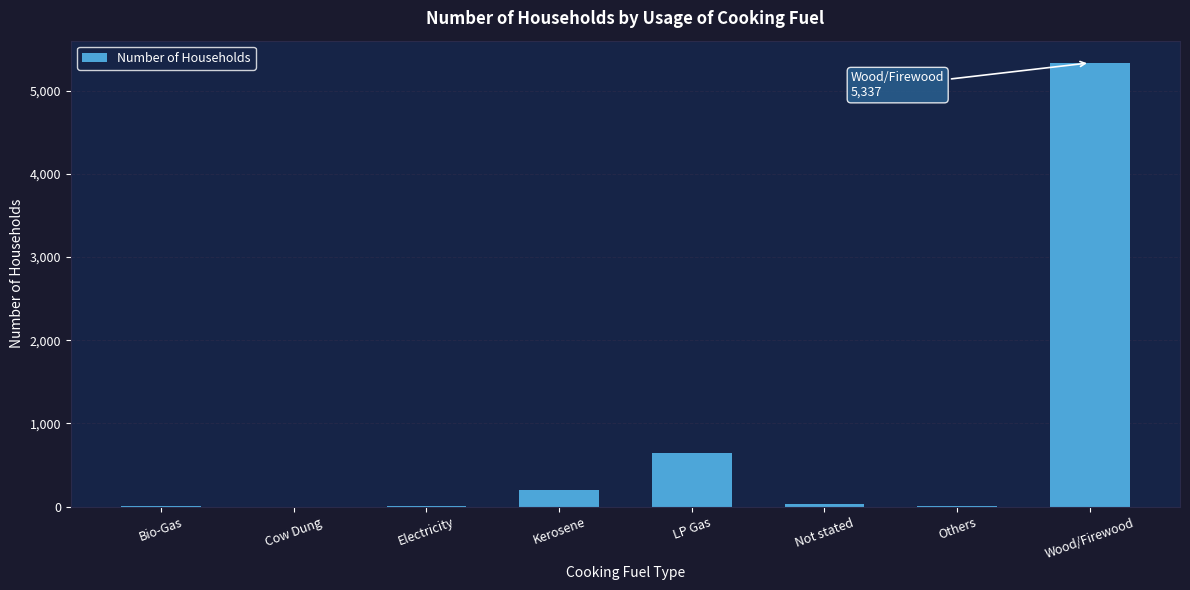

Where is the data nearest to the value 2668?

LP Gas